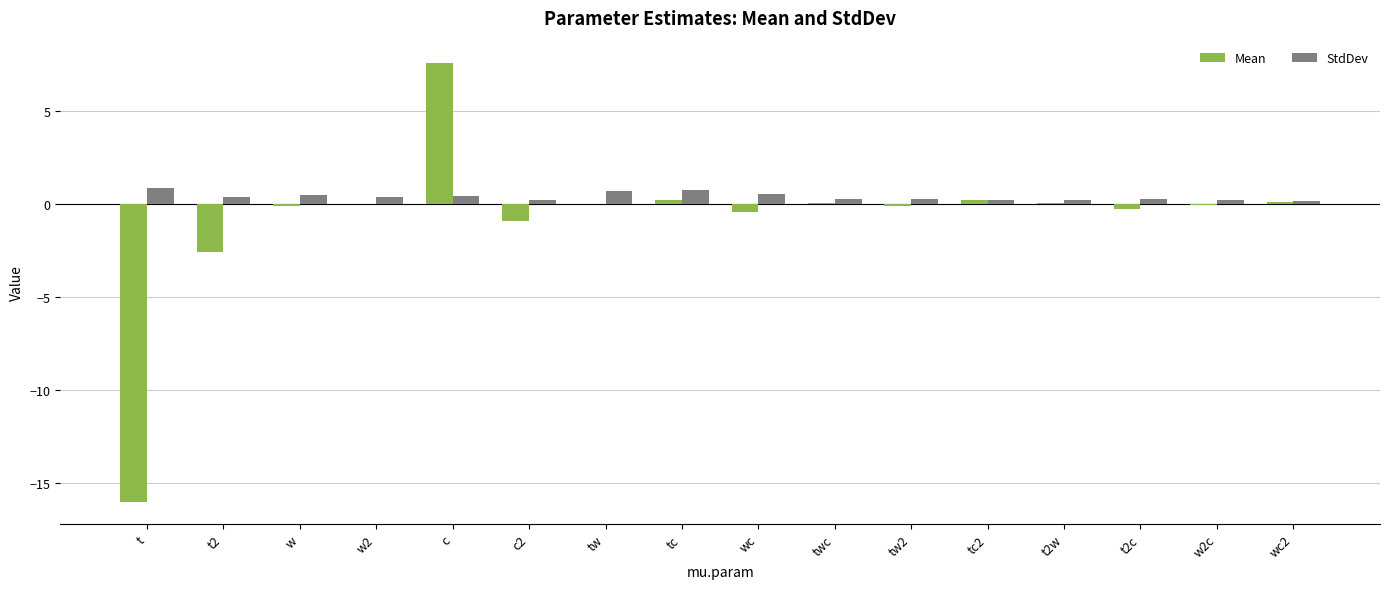

Where is Mean nearest to the value -4?

t2